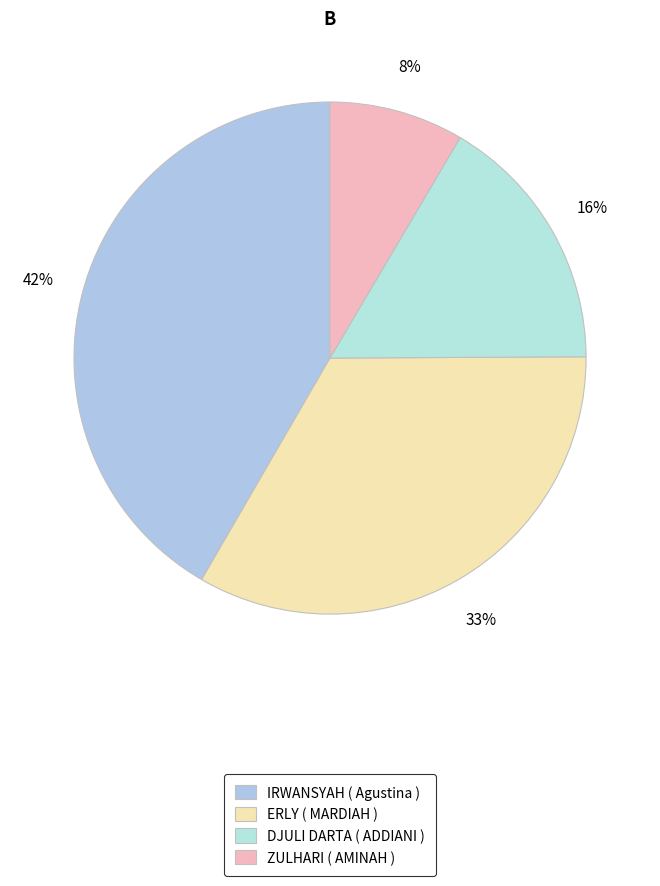

Which slice is the largest?

IRWANSYAH ( Agustina )